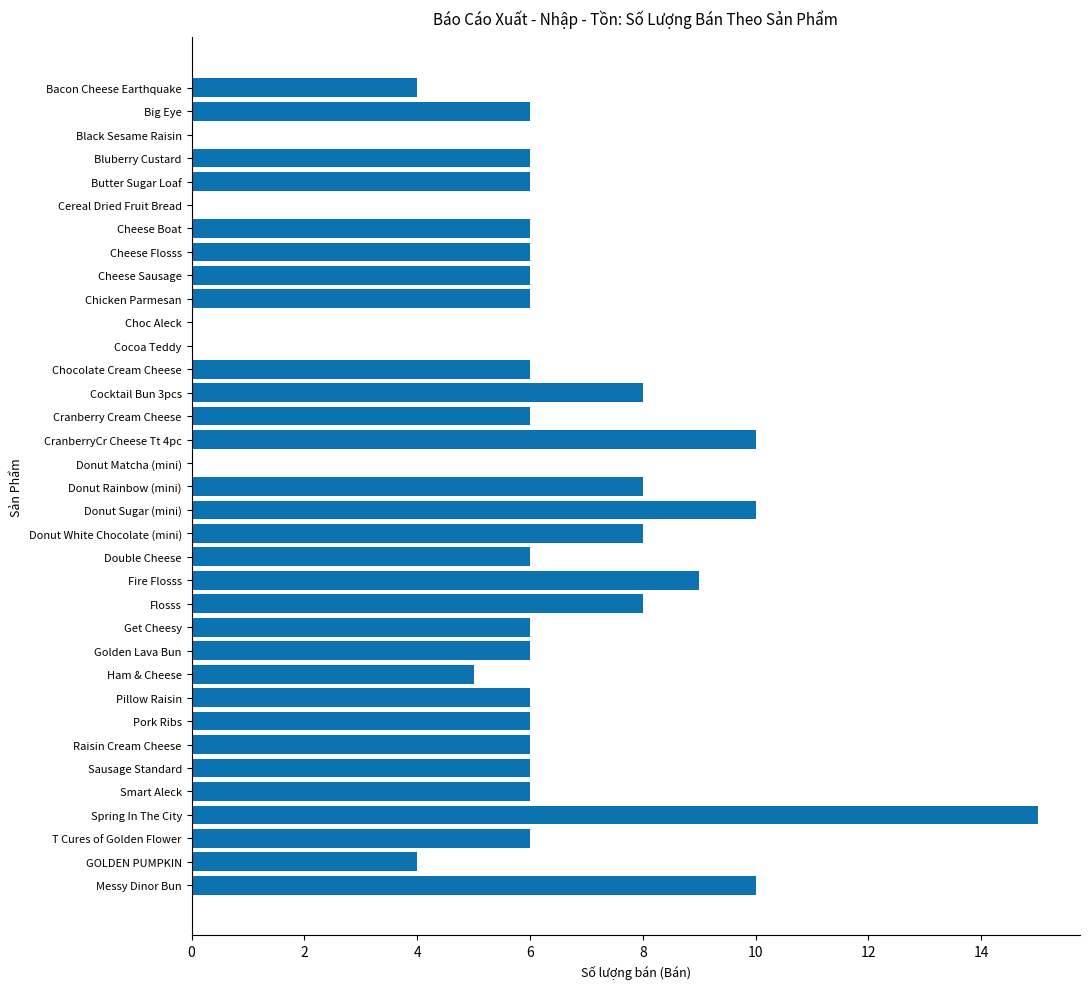

Count the number of categories in the chart.

35